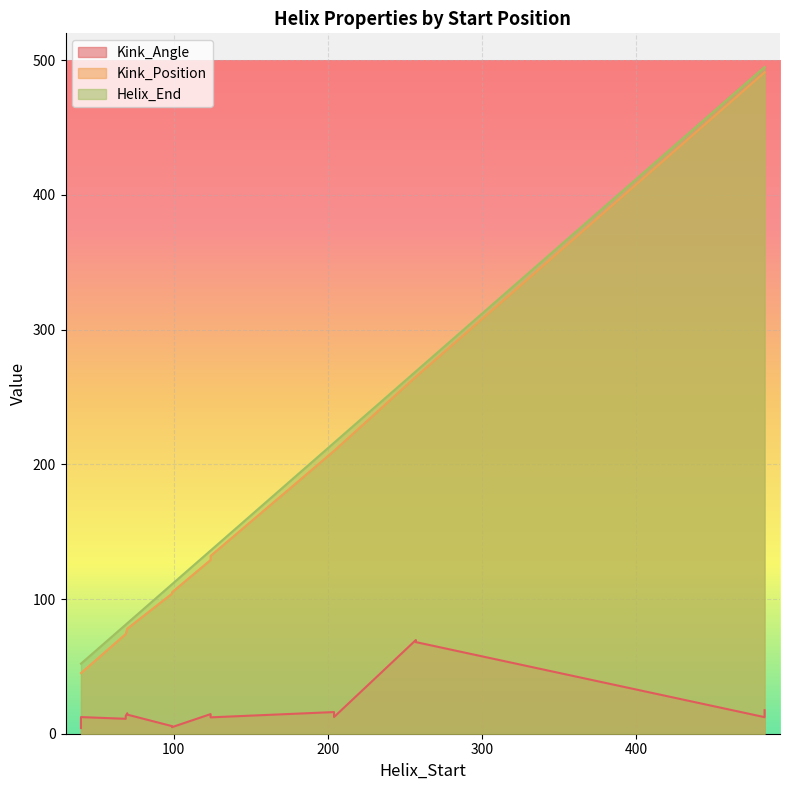

The Kink_Position series shows 43.7 at 204. True or false?

False